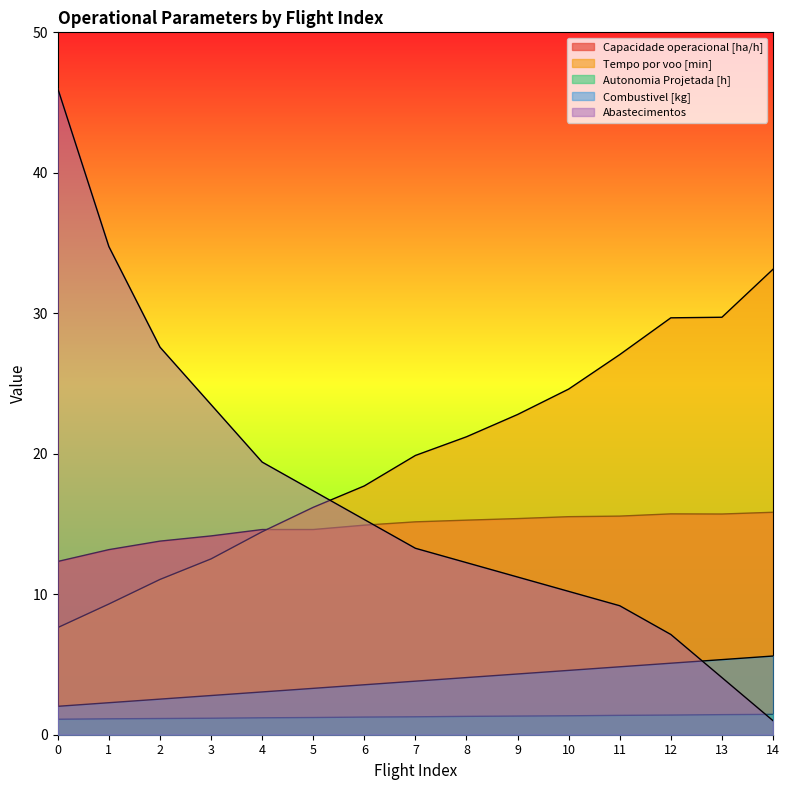

At which label is Abastecimentos closest to 23?

3